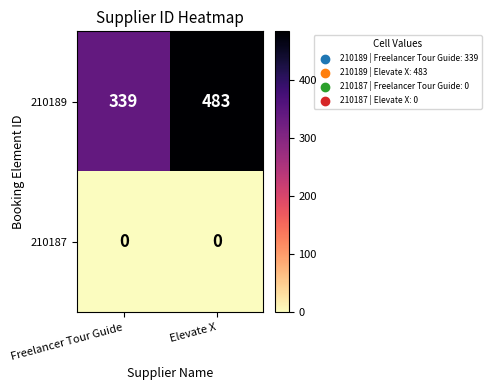

At which category is the sum across all series the highest?

Elevate X